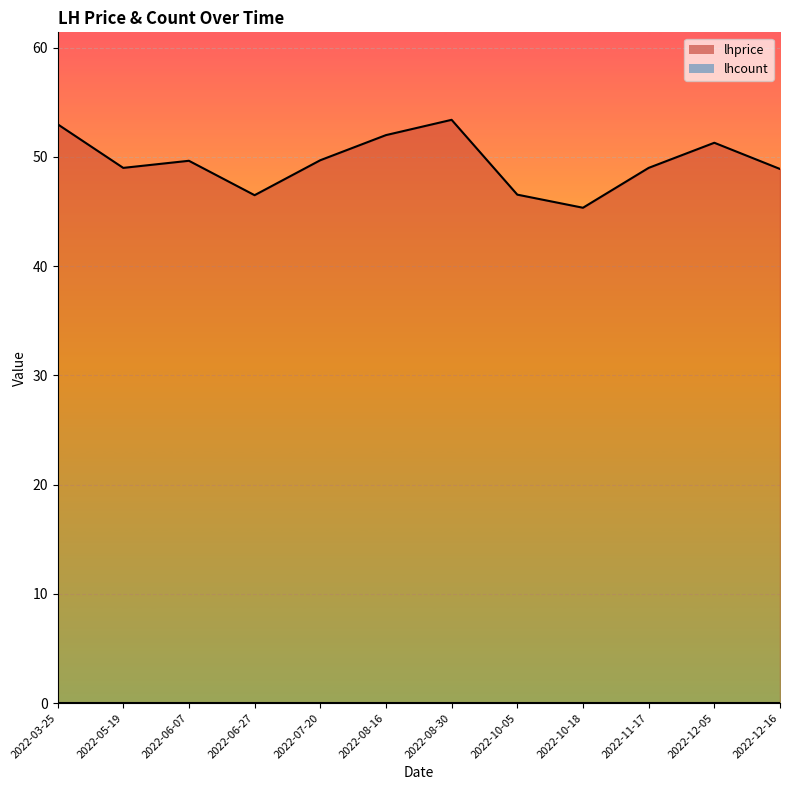

Reading left to right, what are all the values shown in this chart?

53.0	49.0	49.6	46.5	49.7	52.0	53.4	46.5	45.4	49.0	51.3	48.9